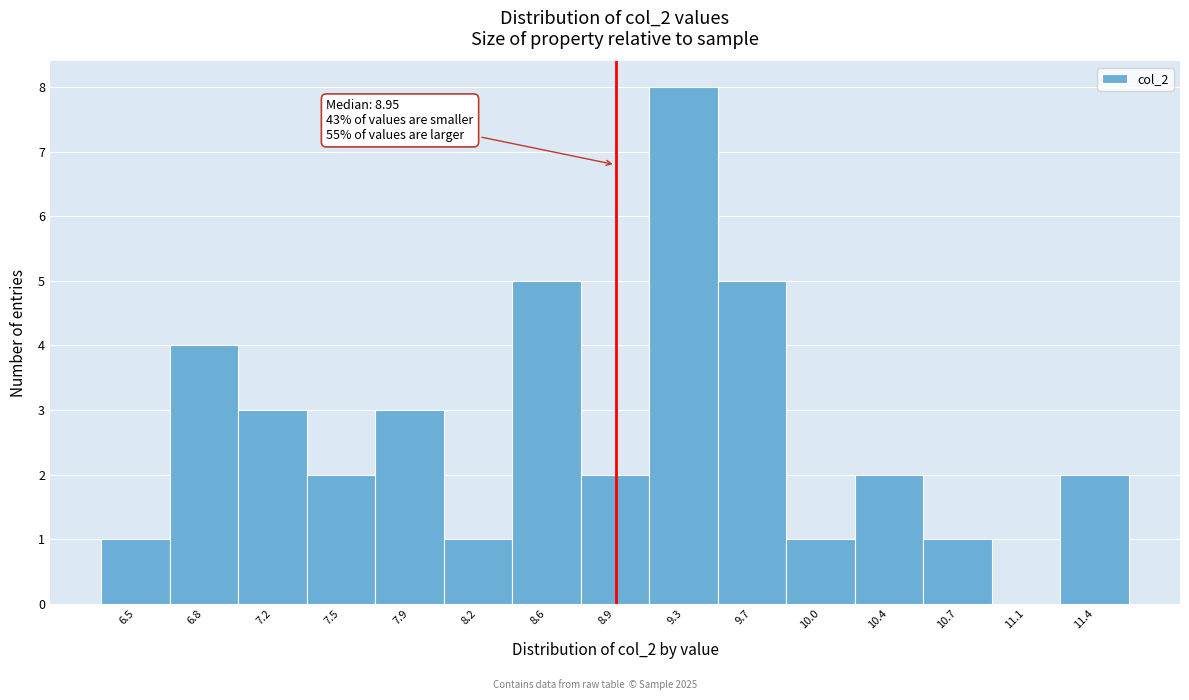

Which range on the x-axis has the tallest bar?

9.10 to 9.50